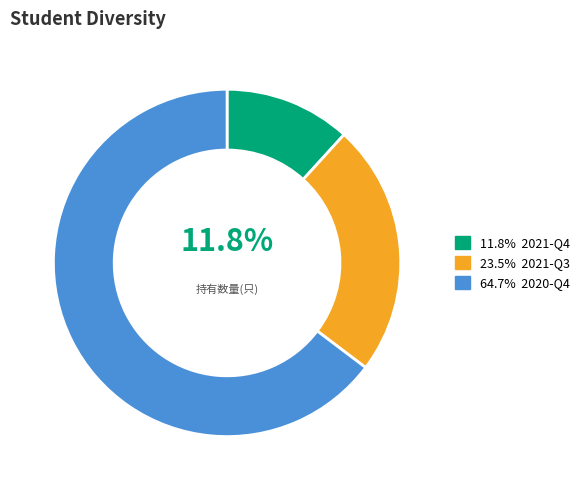

Is there a majority slice in this chart?

Yes